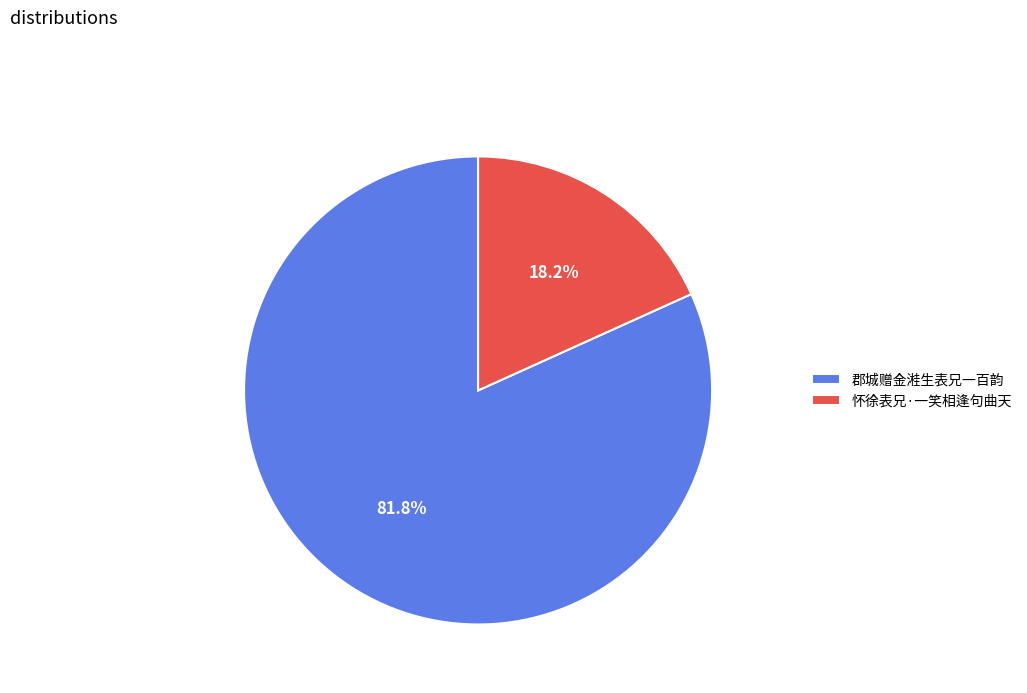

To the nearest percent, what is the combined percentage of 郡城赠金溎生表兄一百韵 and 怀徐表兄·一笑相逢句曲天?

100%